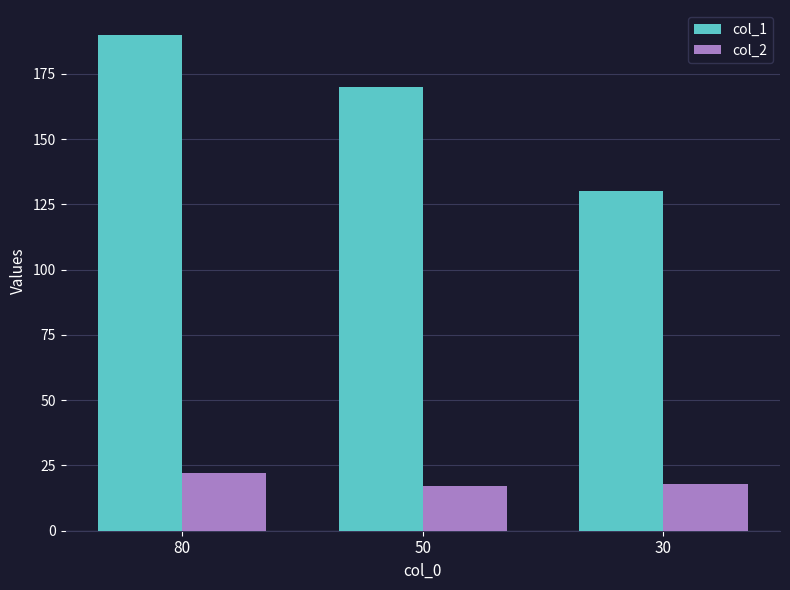

Rank the series by their maximum value, from highest to lowest.

col_1, col_2